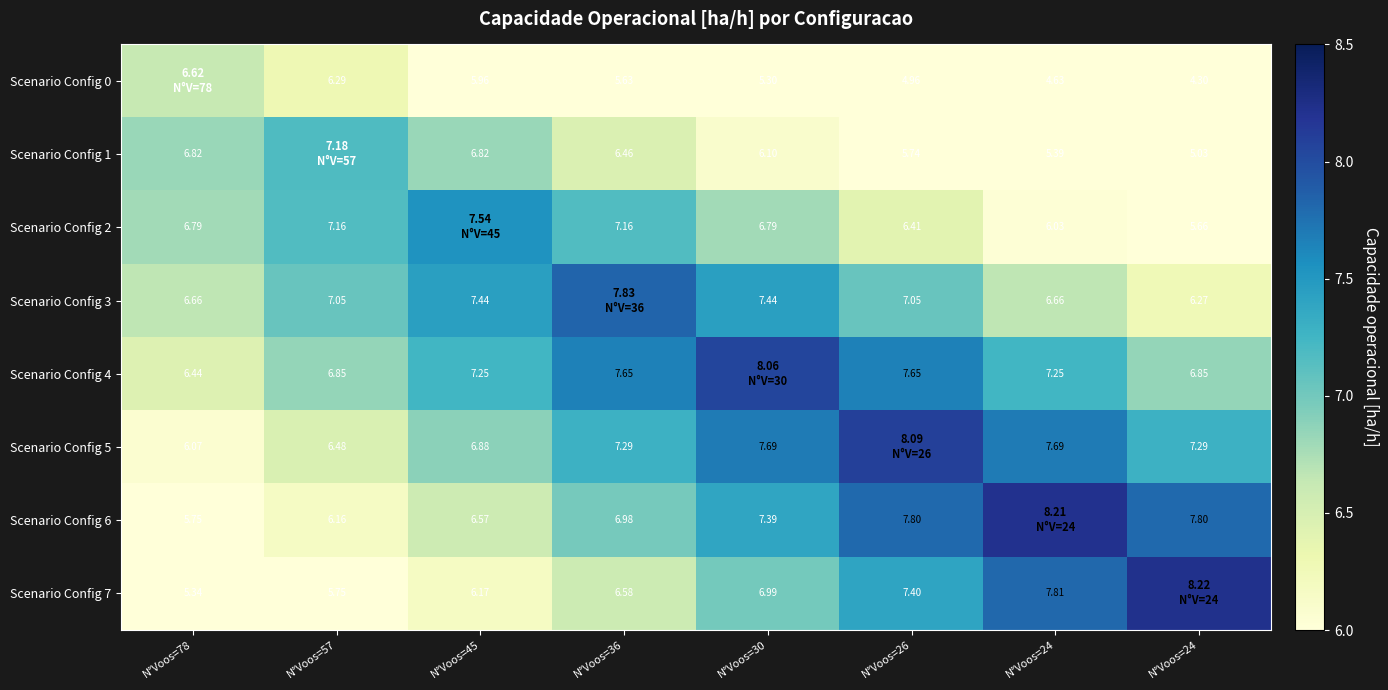

What is the maximum value for Scenario Config 4?

8.1